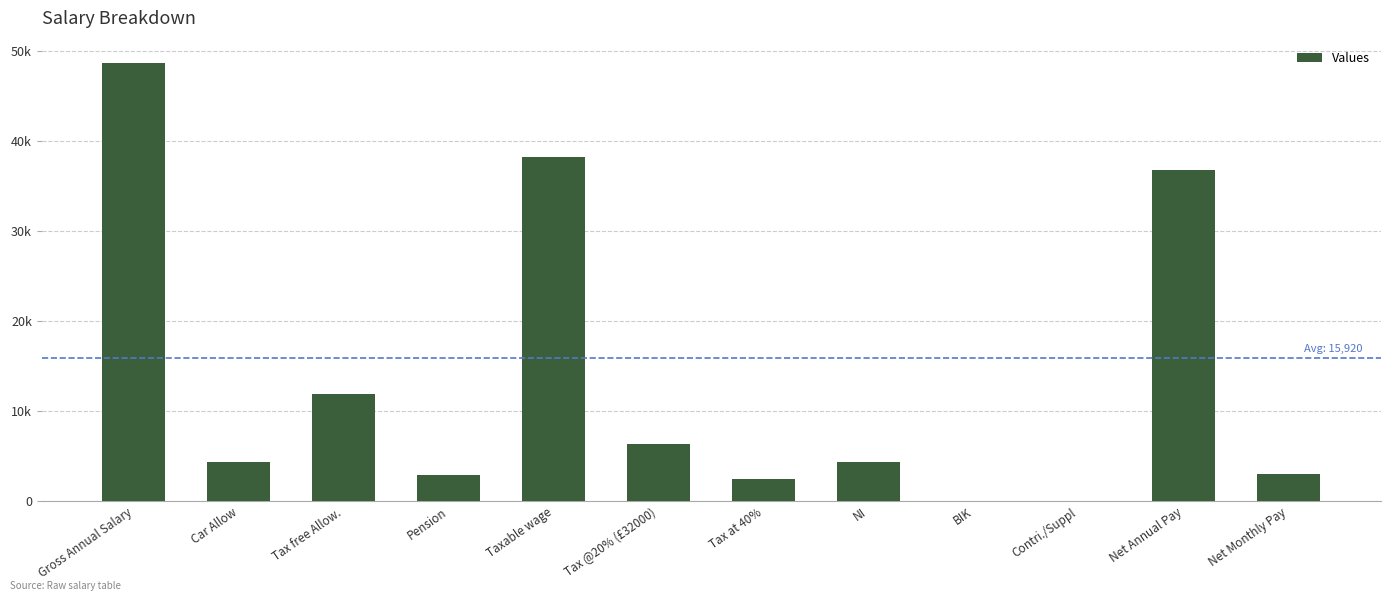

The value at Net Annual Pay is 56183.6. True or false?

False